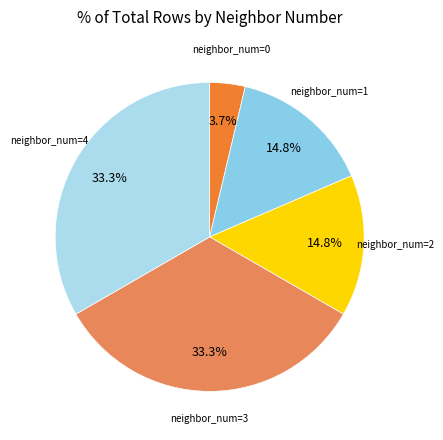

To the nearest percent, what is the difference between the largest and smallest slice percentages?

30%